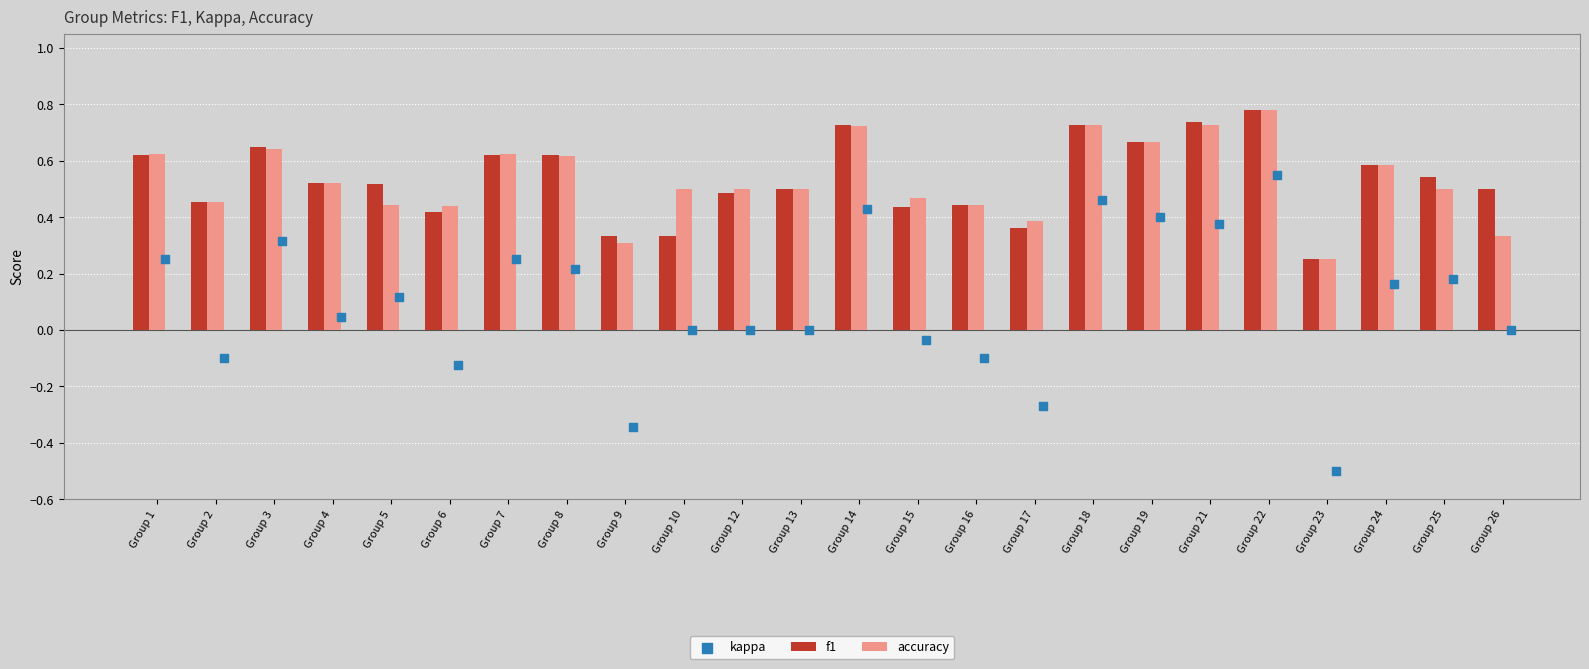

Which series contains the highest Y value?

f1